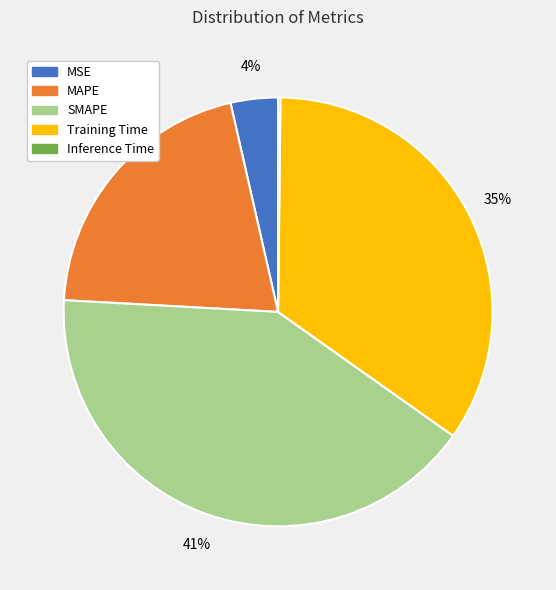

Between MAPE and MSE, which is larger?

MAPE